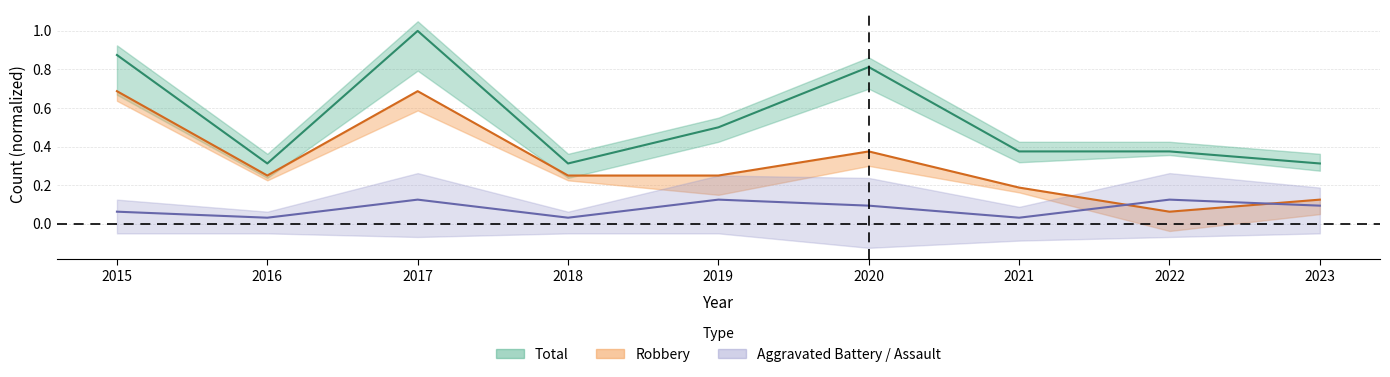

True or false: Aggravated Battery has a value of 0.0 at 2016.

False